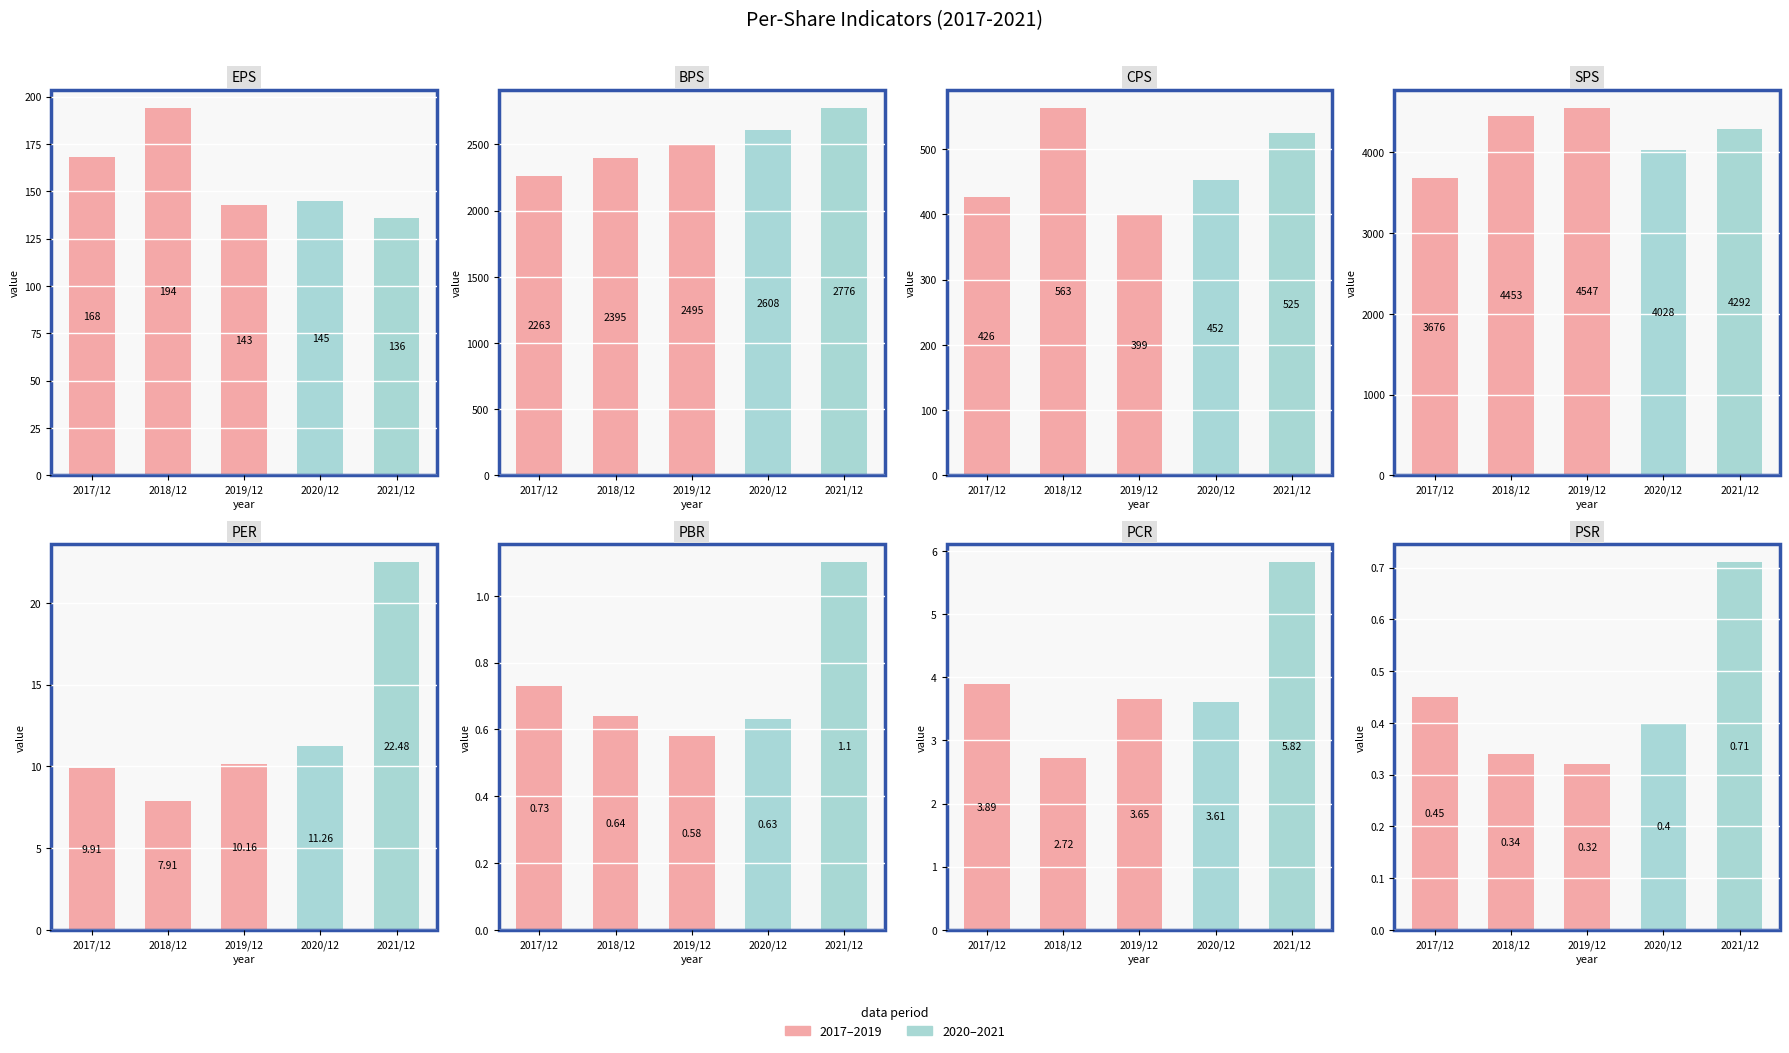

Which category has the lowest value in the 2020/12 series?

PSR